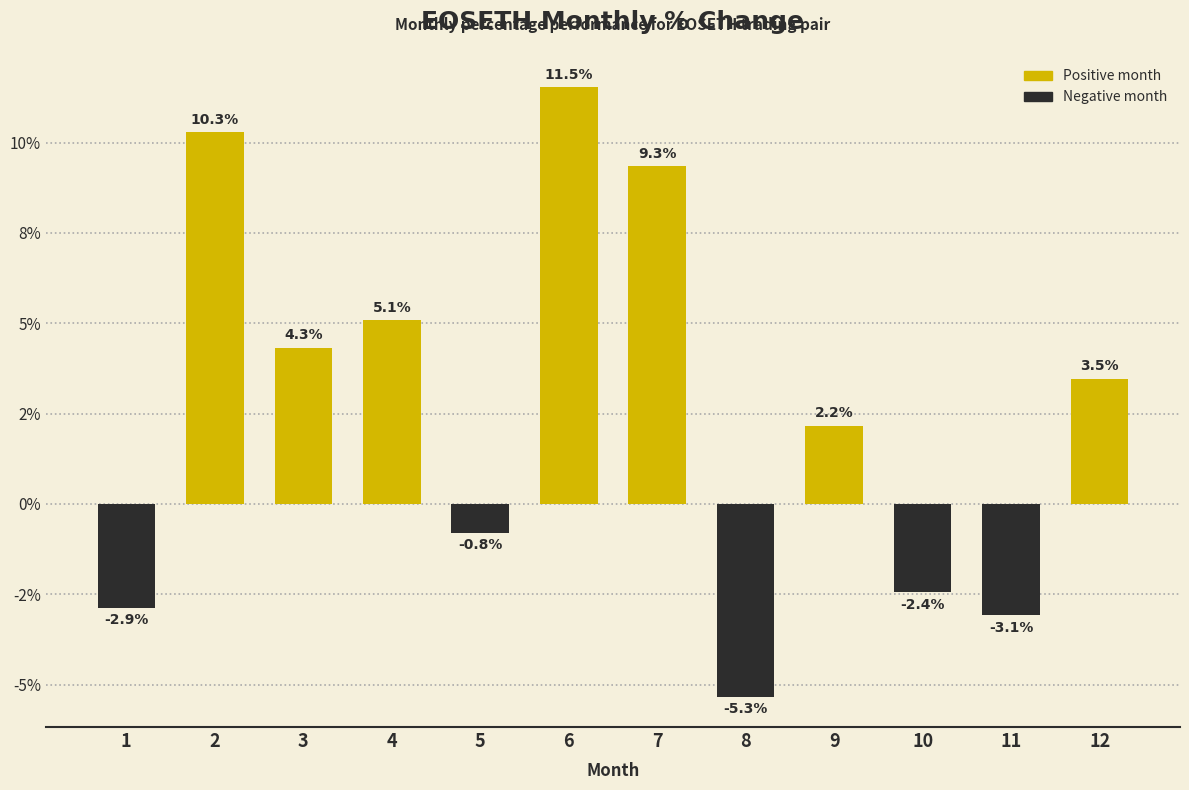

Does the chart contain any negative values?

Yes